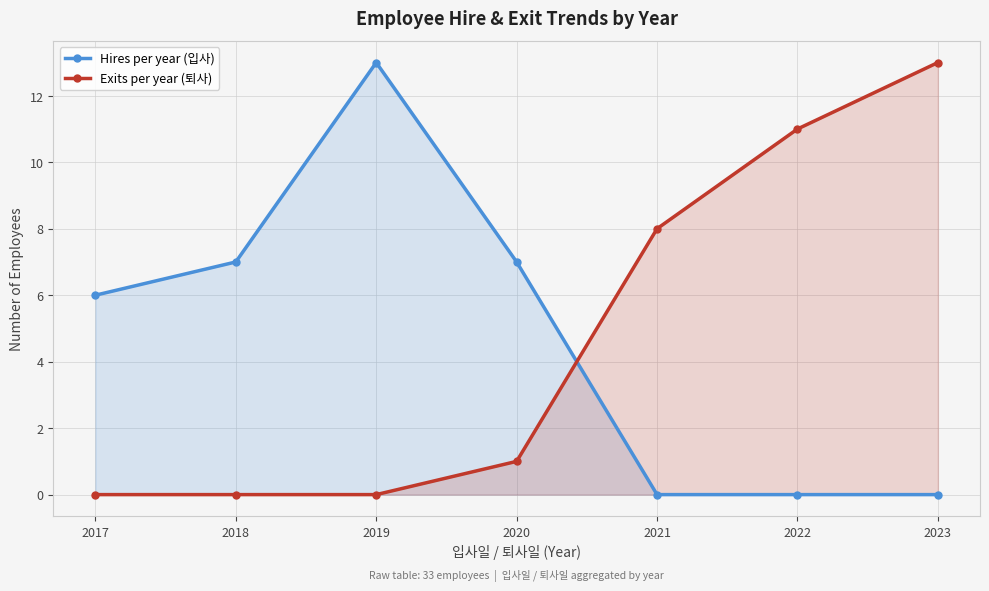

How many lines are shown in the chart?

2